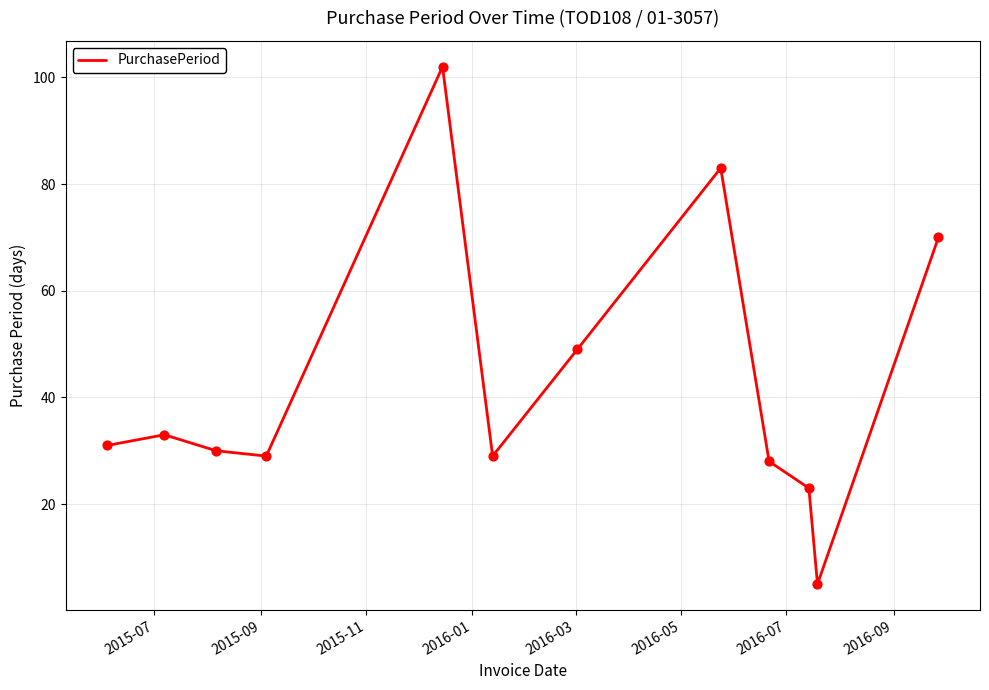

What is the greatest value displayed?

102